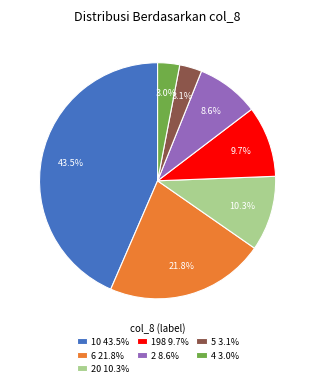

Which slice is the largest?

10 43.5%